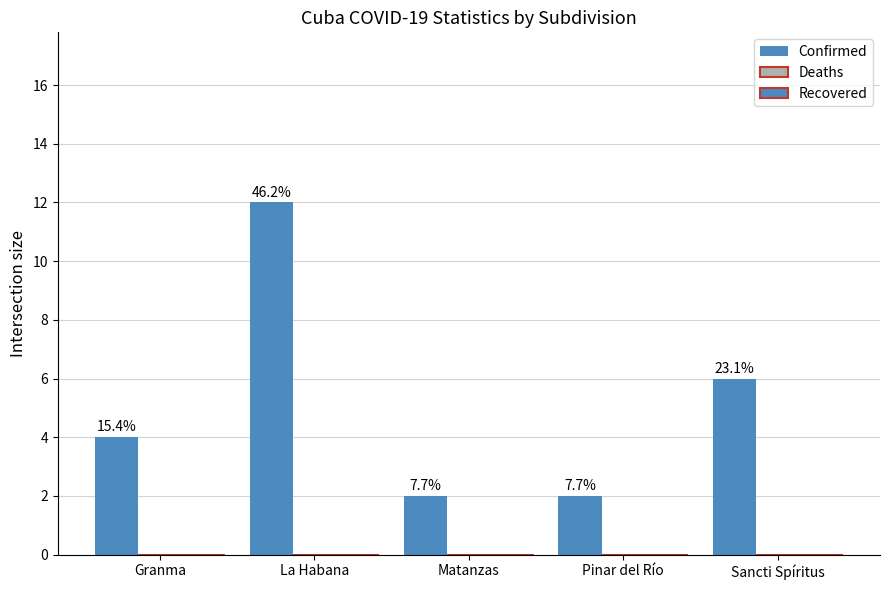

How many bars are there in total?

5